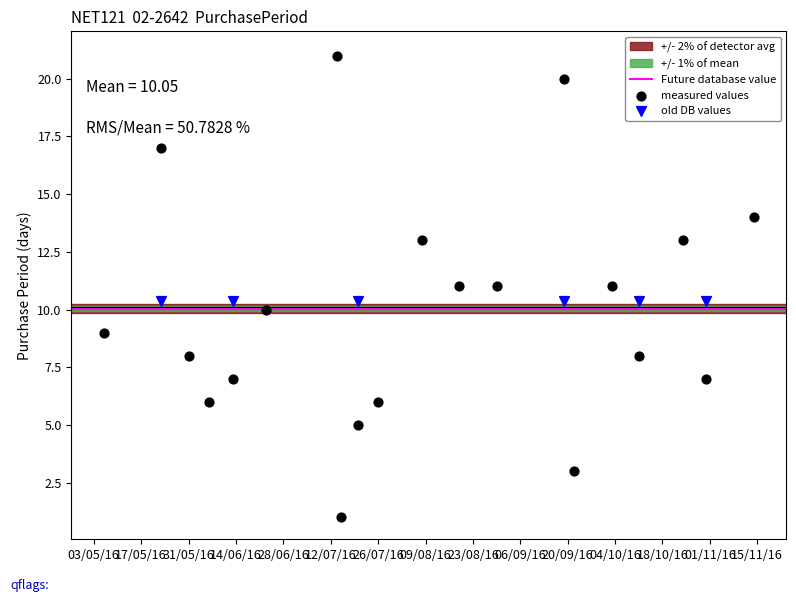

Which series reaches the maximum Y coordinate?

measured values